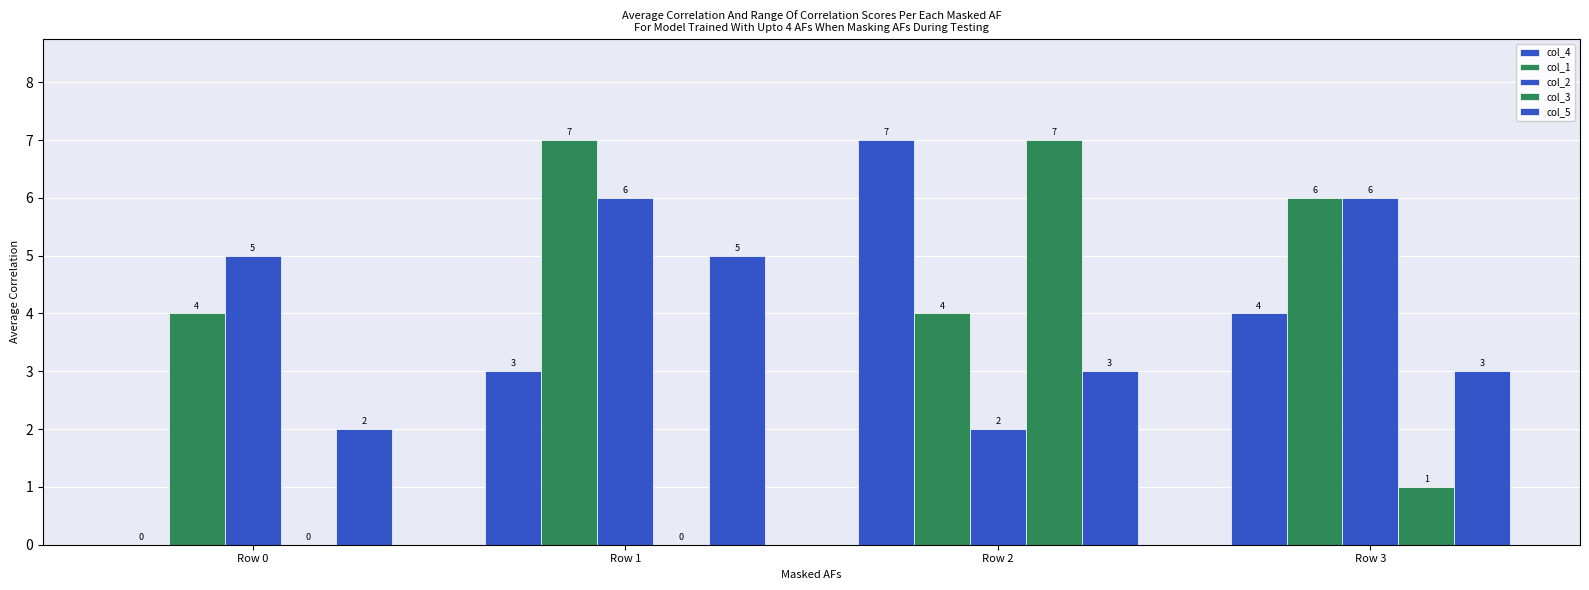

Rank the categories by col_1 value from highest to lowest.

Row 1, Row 3, Row 0, Row 2